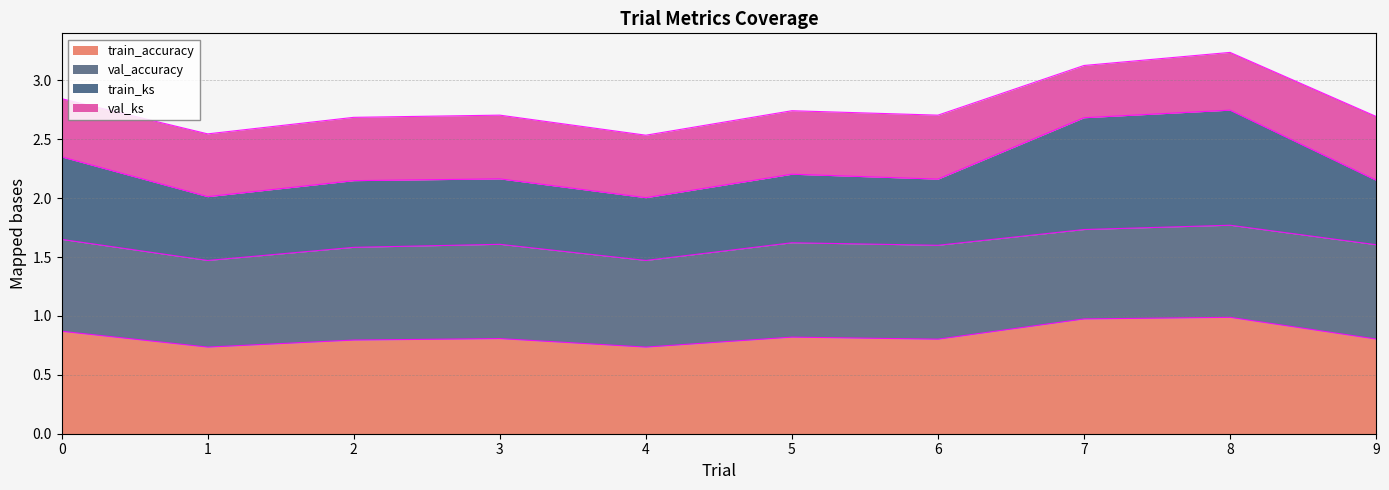

What is the value of the train_accuracy point at the 6th from the left?

0.8